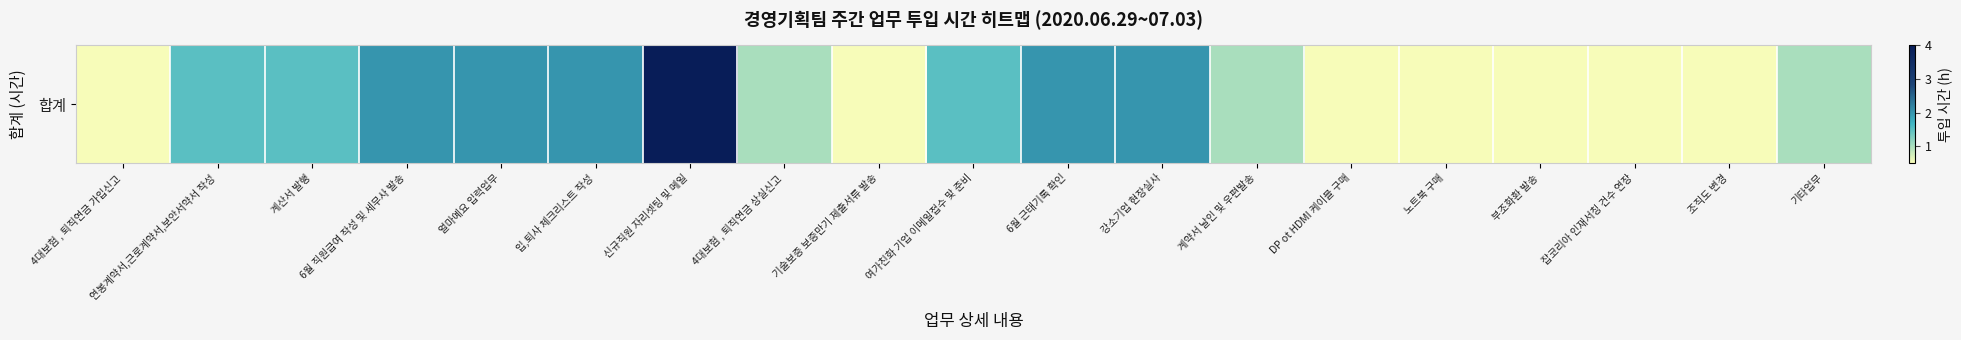

At which category does the chart reach its minimum across all series?

4대보험 , 퇴직연금 가입신고